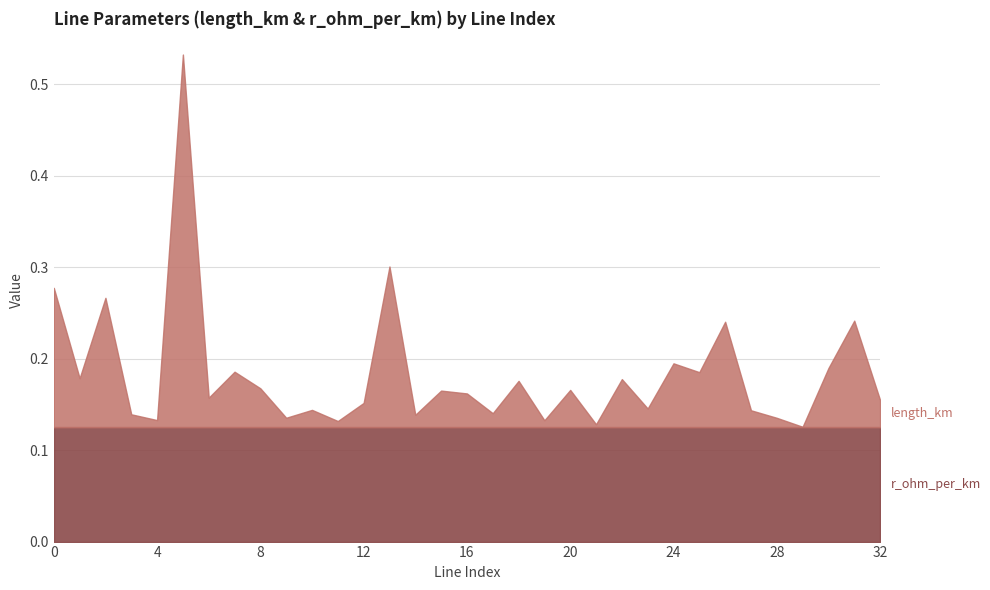

What is the sum of all r_ohm_per_km values?

4.1